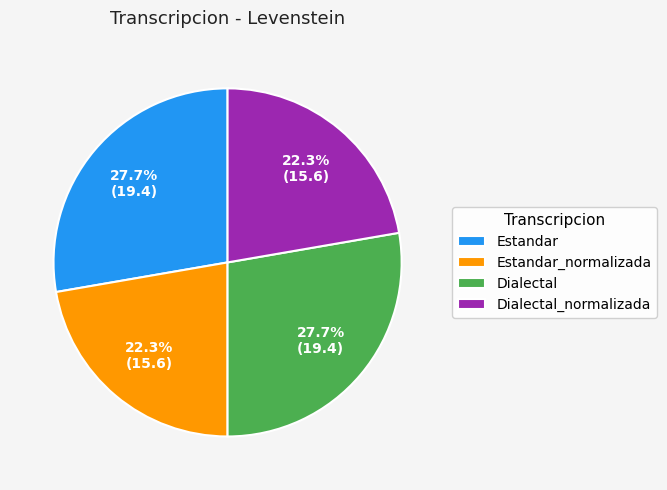

What percentage is NOT represented by Estandar_normalizada?

77.7%